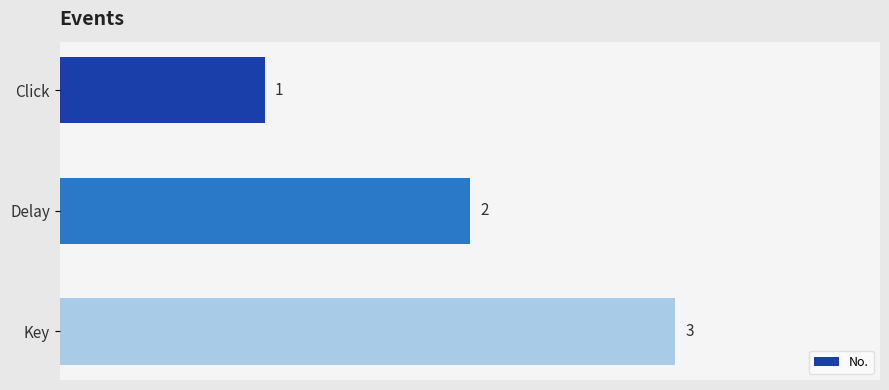

List the labels in order of value, smallest first.

Click, Delay, Key